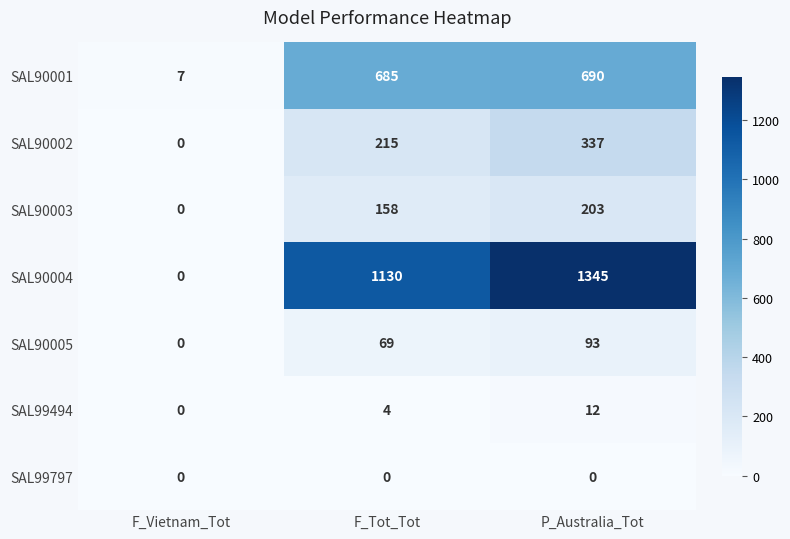

Reading left to right, transcribe all the data shown in this chart.

SAL90001: 7	685	690
SAL90002: 0	215	337
SAL90003: 0	158	203
SAL90004: 0	1130	1345
SAL90005: 0	69	93
SAL99494: 0	4	12
SAL99797: 0	0	0